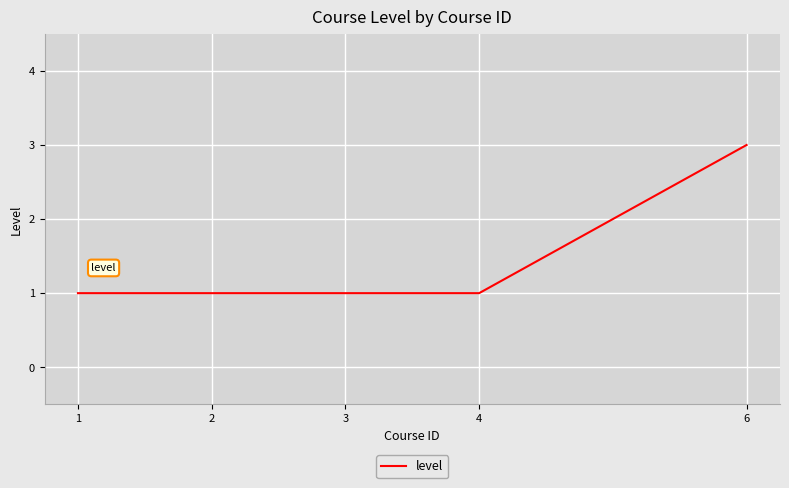

Between 6 and 4, which is larger?

6